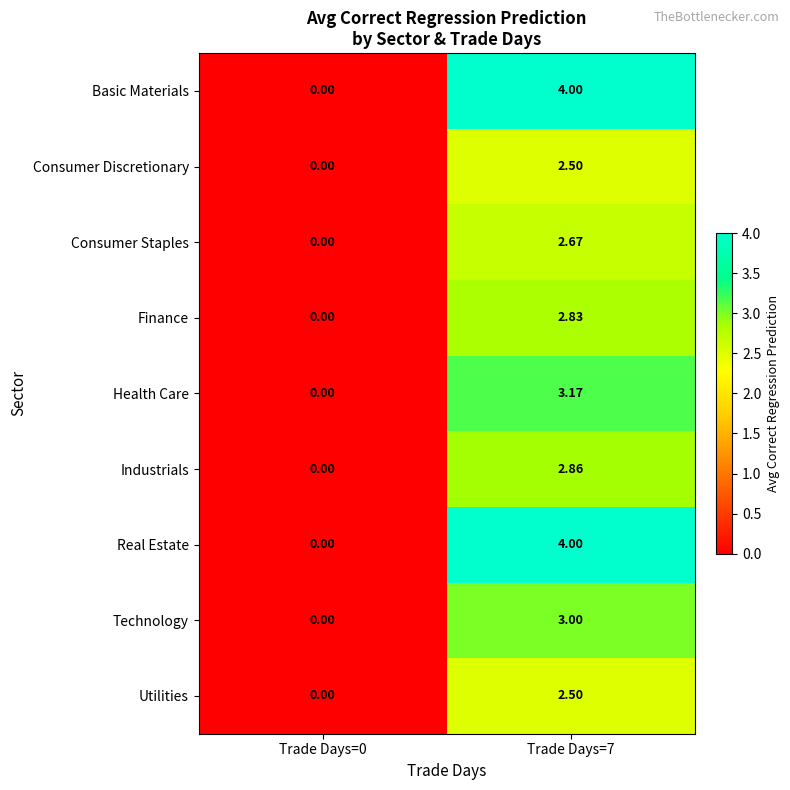

Is the value of Consumer Staples at Trade Days=7 greater than the value of Health Care at Trade Days=0?

Yes